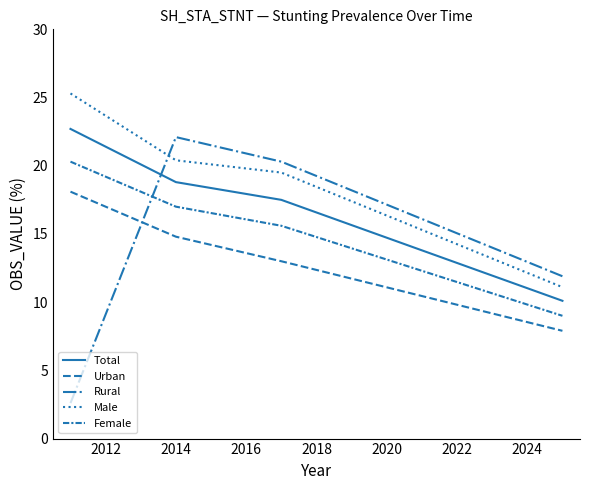

True or false: Female and Total cross at least once.

False